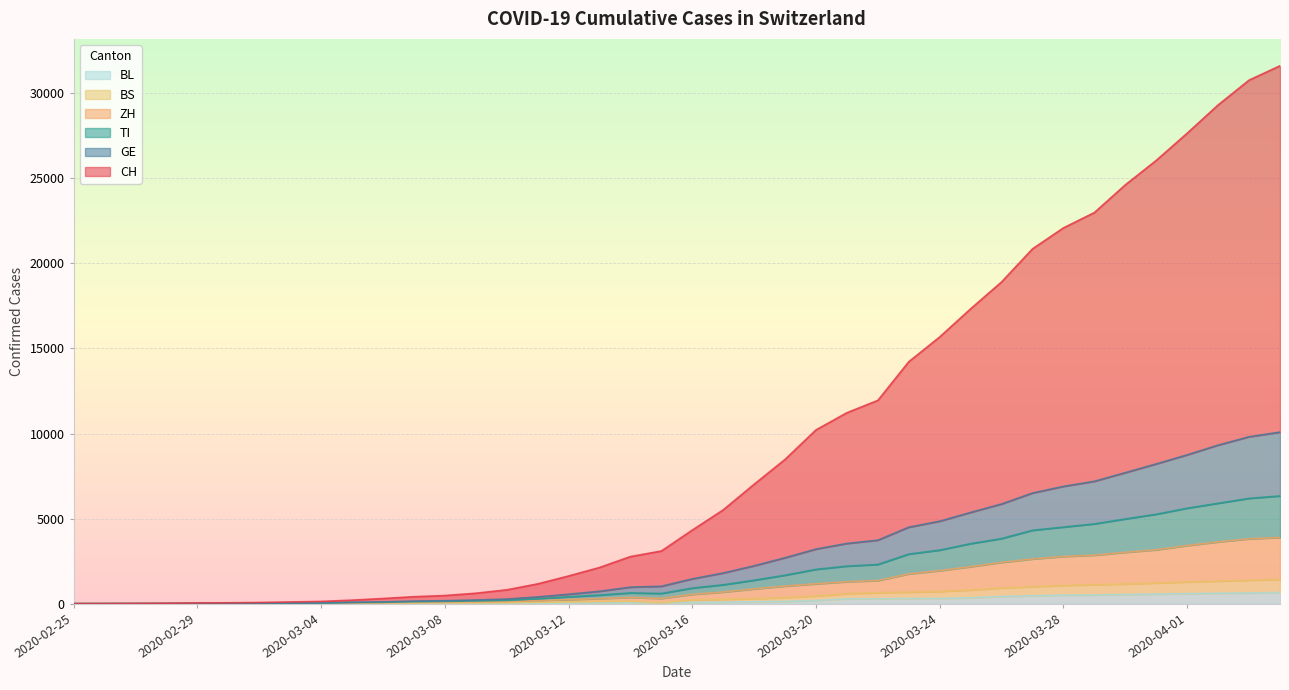

What are all the series names shown in the legend?

BL, BS, ZH, TI, GE, CH